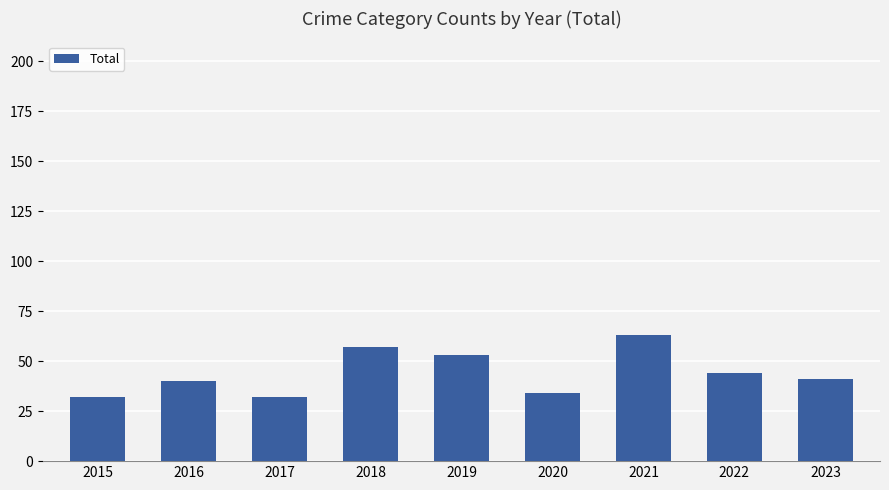

What is the maximum value shown in the chart?

63